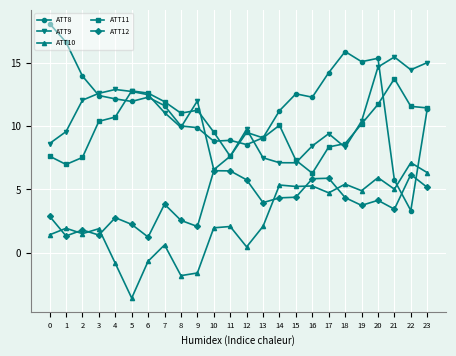

True or false: ATT12 and ATT11 intersect in this chart.

False